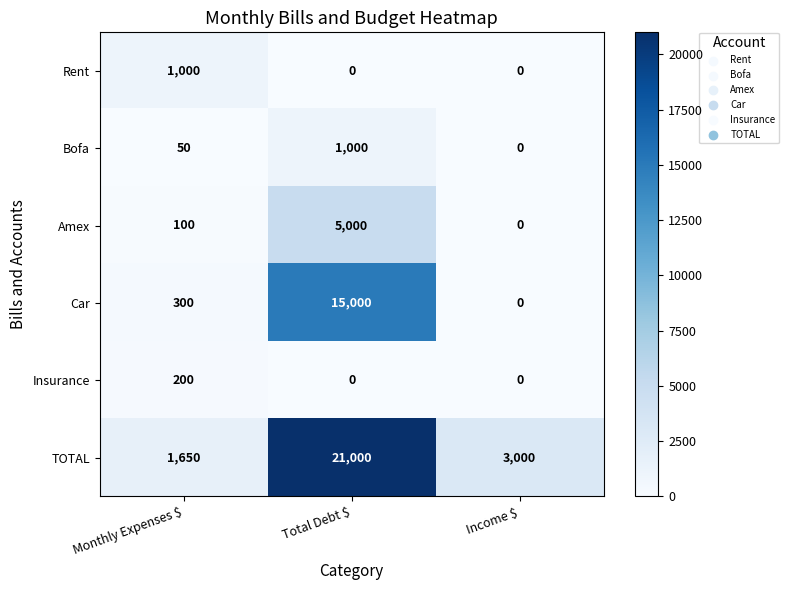

How many series are shown in this chart?

6